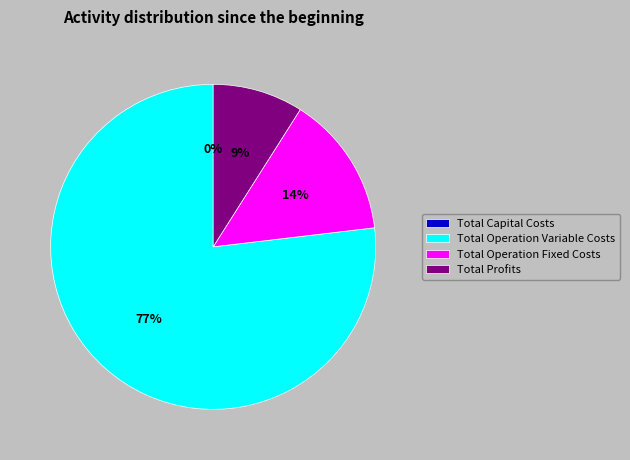

How many segments does this pie chart have?

4